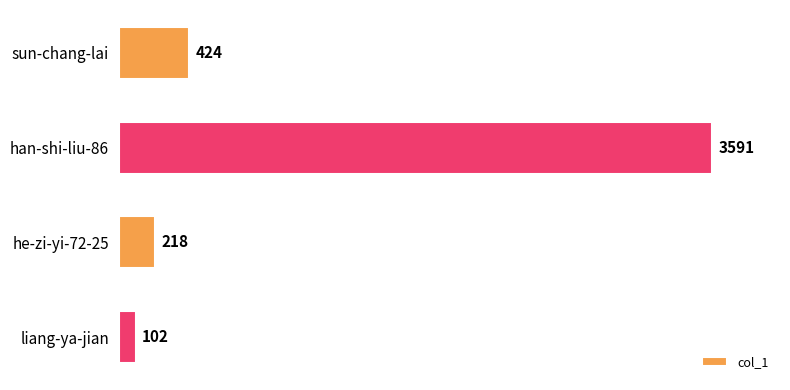

How many series are shown in this chart?

1